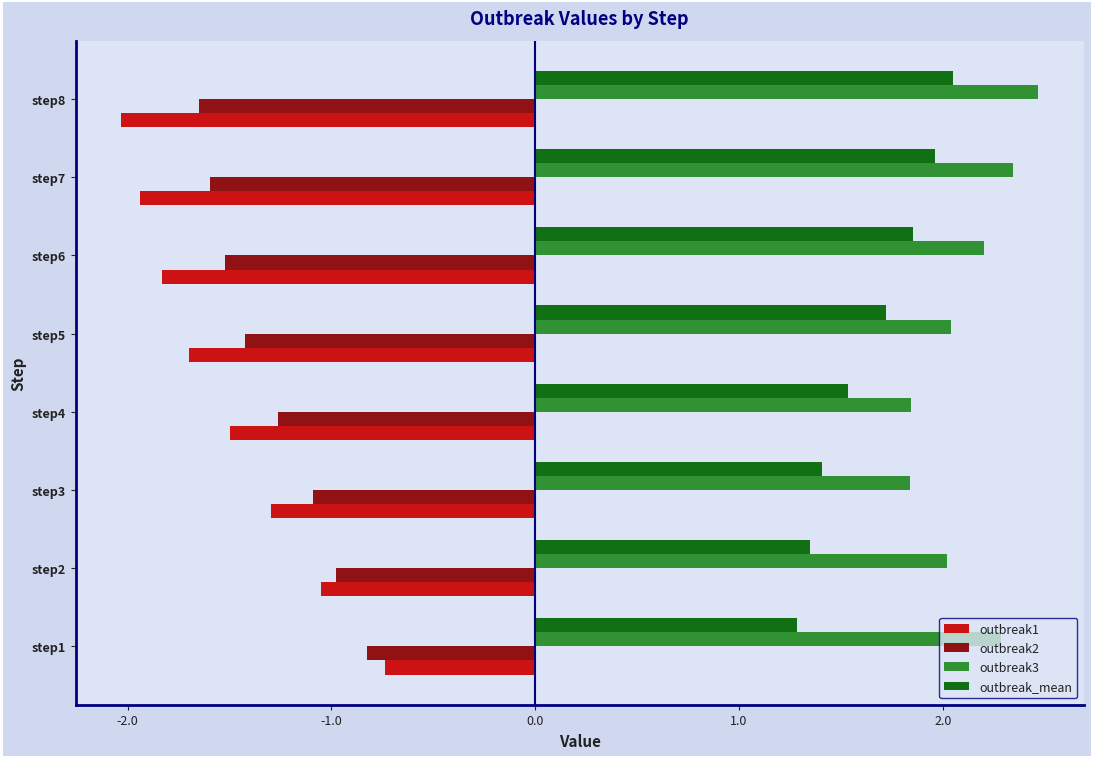

Which category has the lowest value in the outbreak2 series?

step8